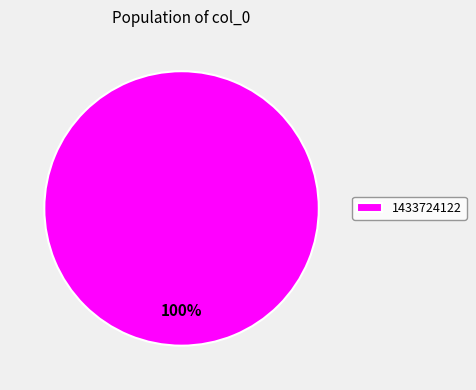

How many slices are in this pie chart?

1